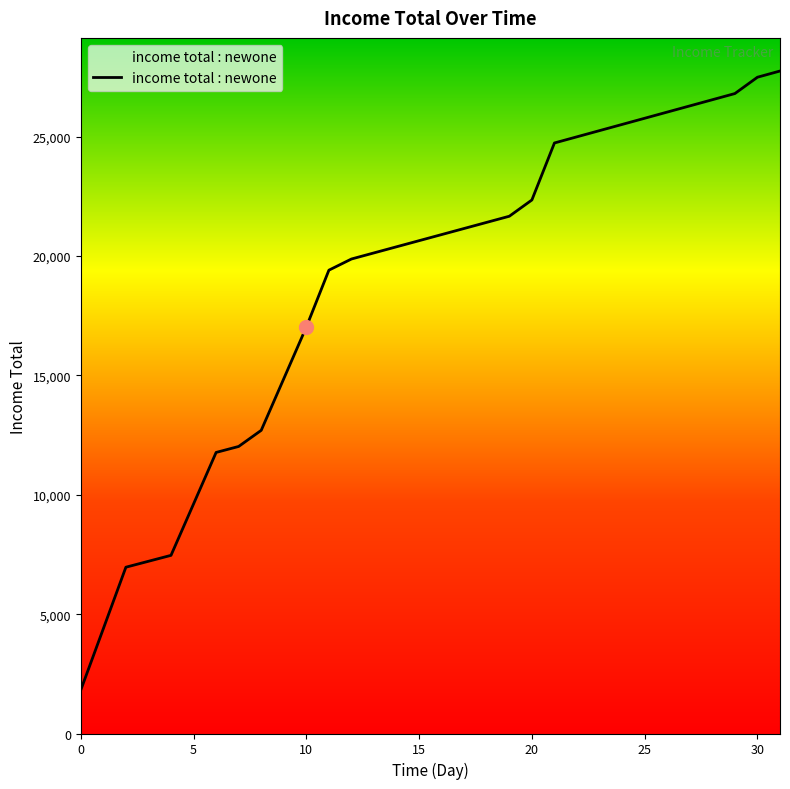

What is the smallest value displayed?

1821.0